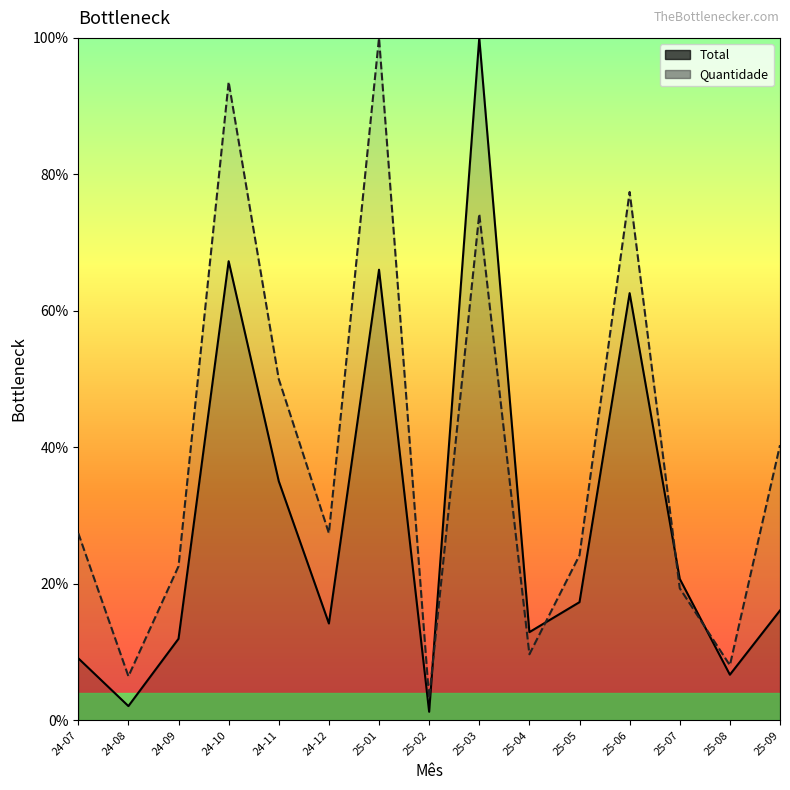

Which label corresponds to the smallest value in the chart?

25-02